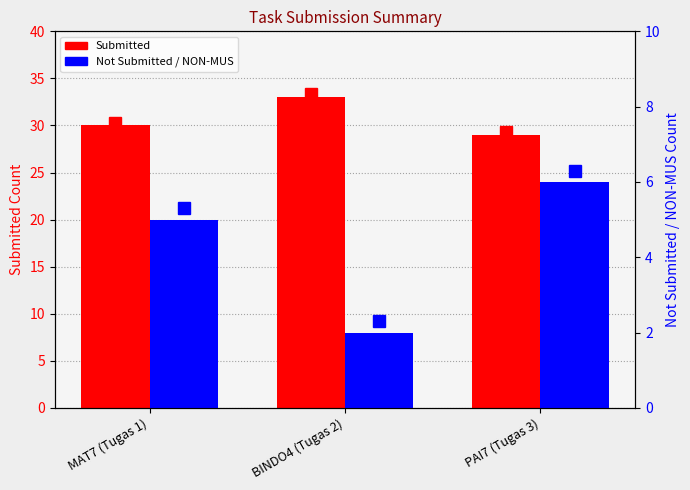

What position from the right is MAT7 (Tugas 1)?

3